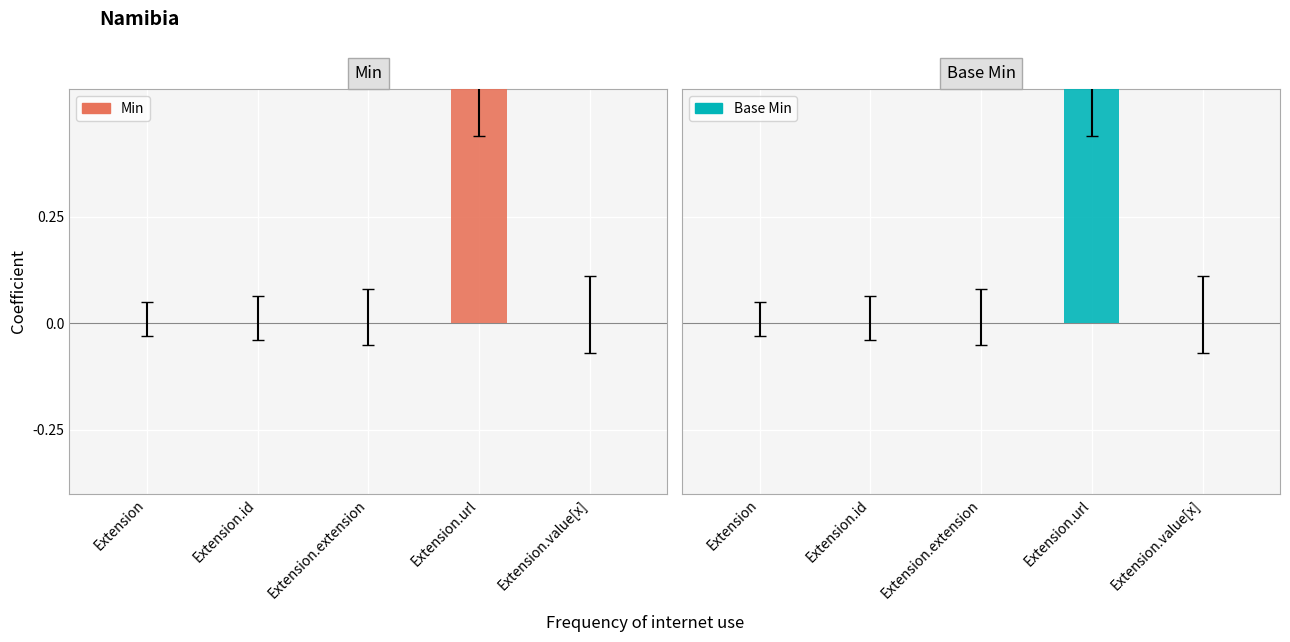

At how many categories does at least one series exceed 0?

1